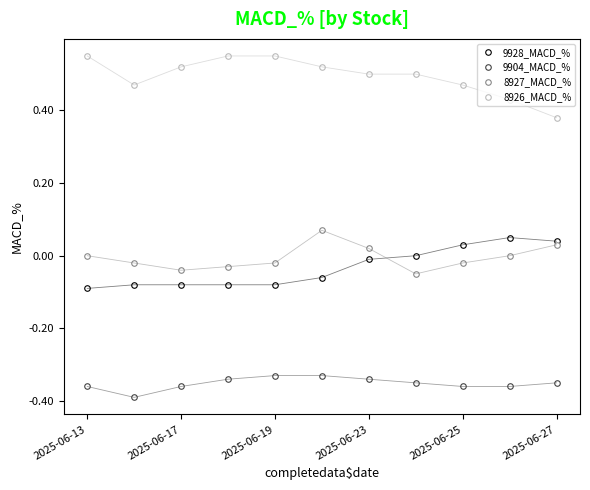

True or false: 8926_MACD_% and 8927_MACD_% intersect in this chart.

False